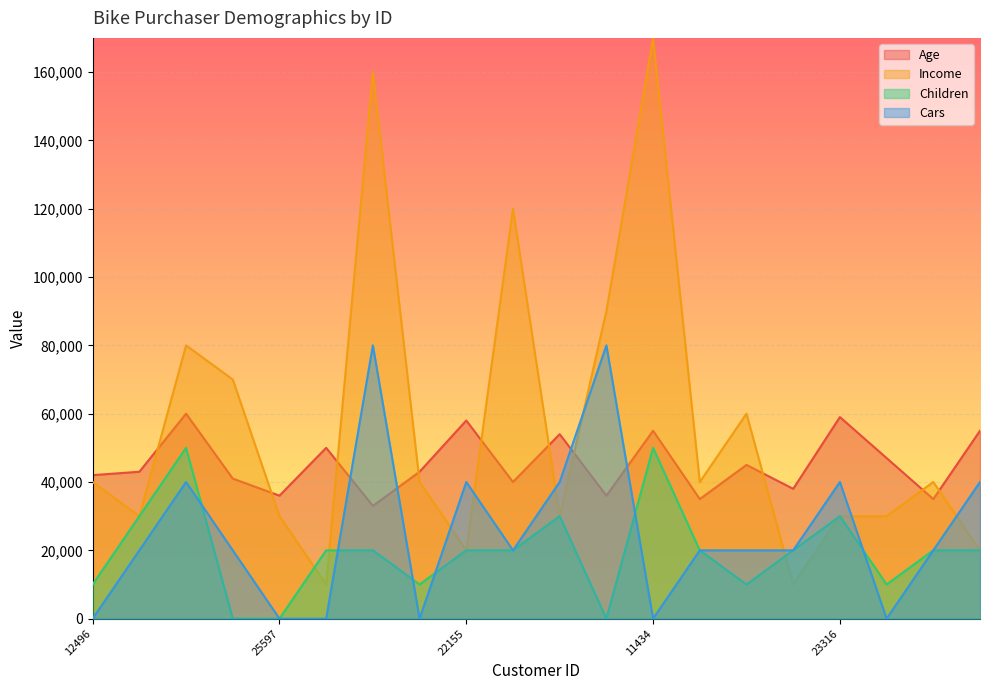

In Children, how many points are higher than both neighbors (excluding endpoints)?

4